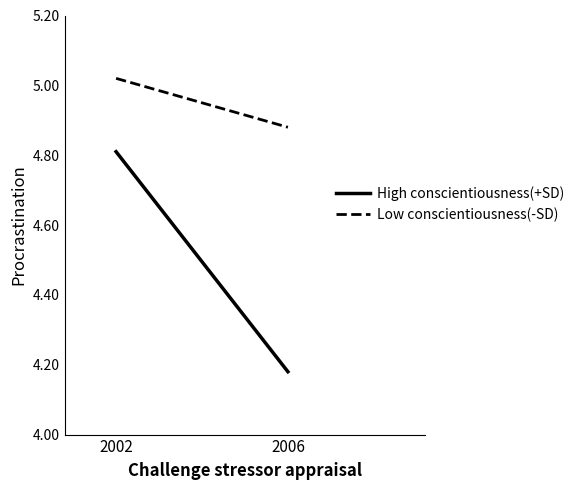

What is the spread (max minus min) of values at 2006?

0.7